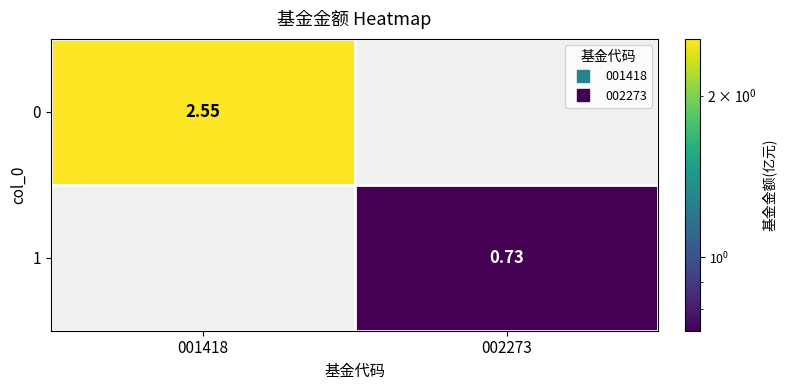

Rank the series at 001418 from highest to lowest value.

0, 1